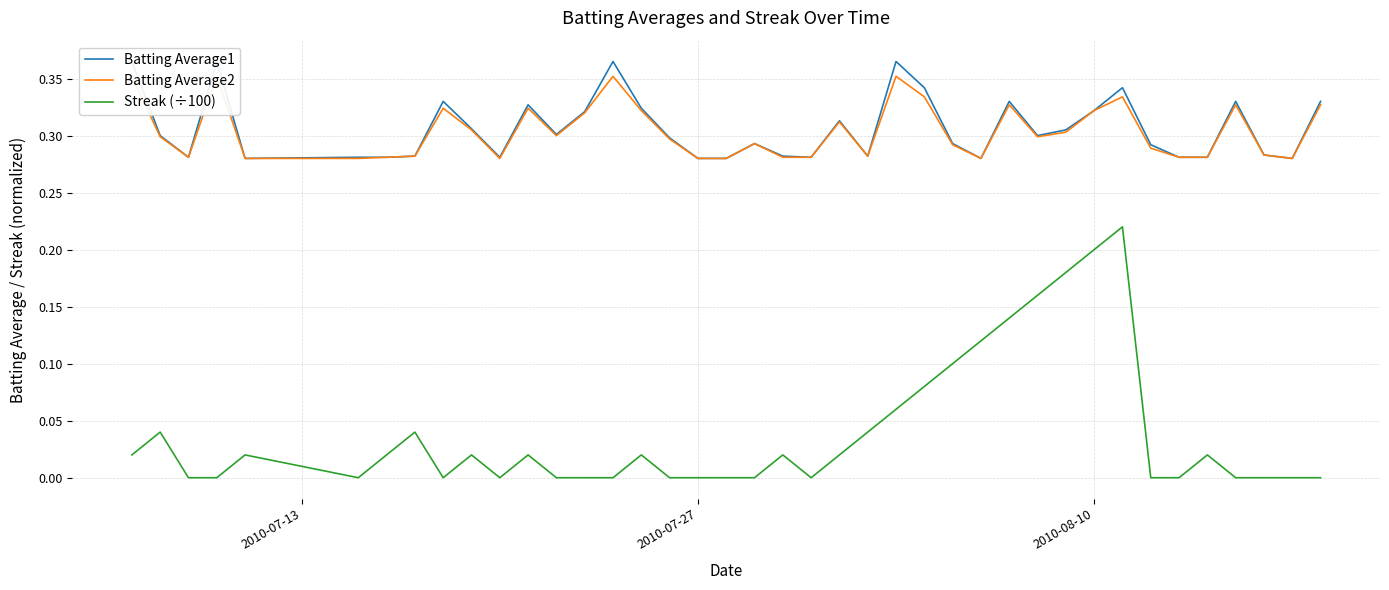

Does the chart display data point markers on the line(s)?

No